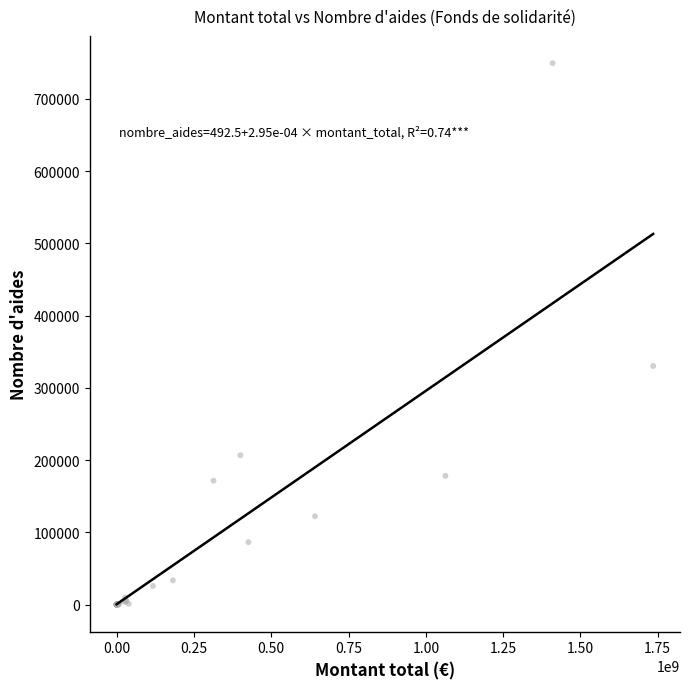

What Y value in the scatter plot is closest to 374661?

330205